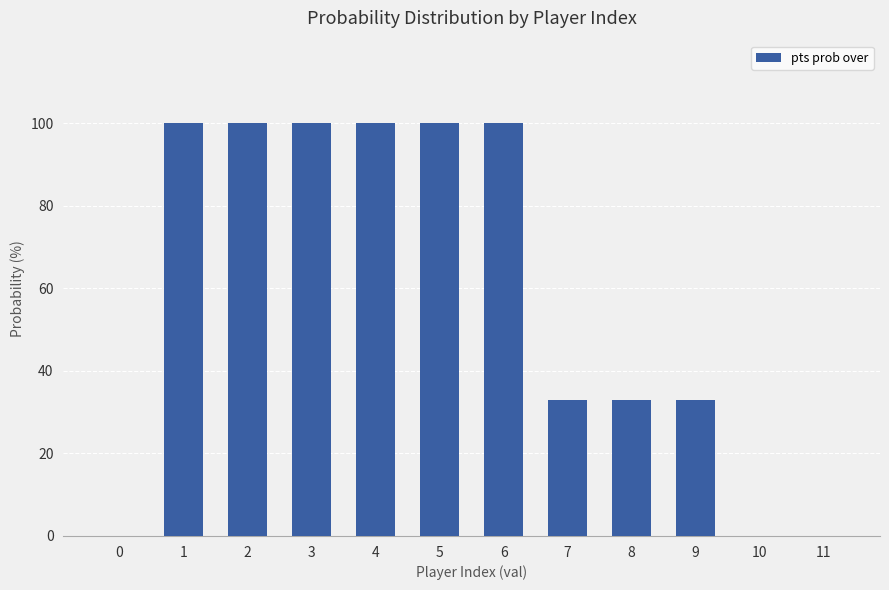

How many categories are shown in the chart?

12